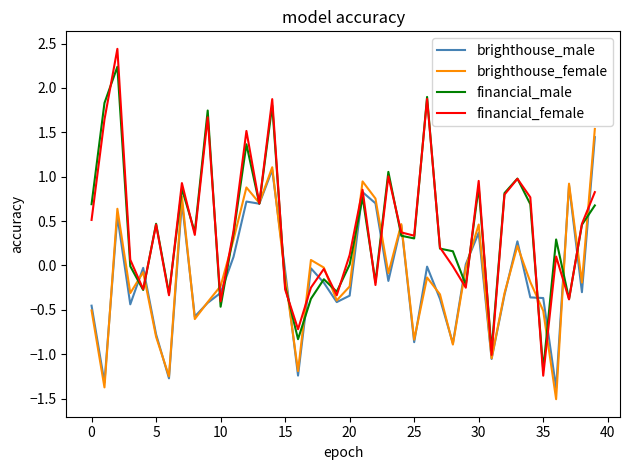

What is the maximum value for brighthouse_female?

1.5